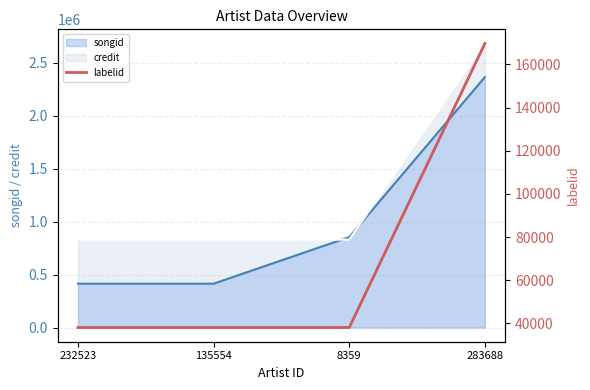

What is the highest value of the credit series?

2681643